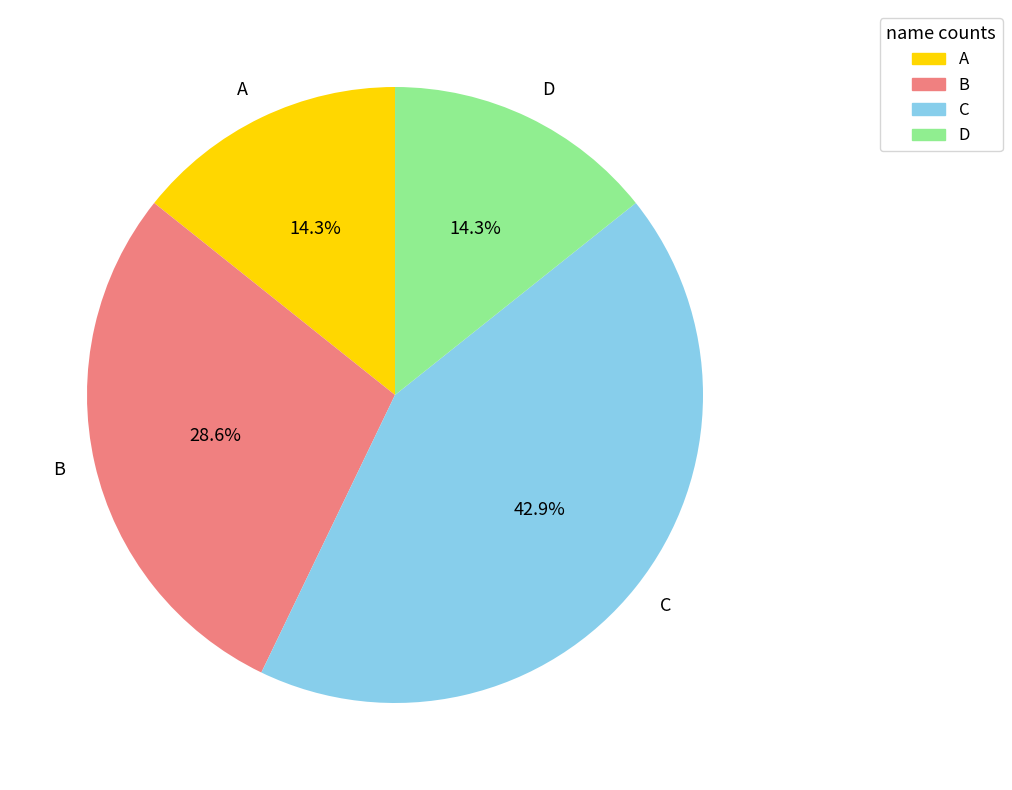

Is the sum of A and D greater than half?

No